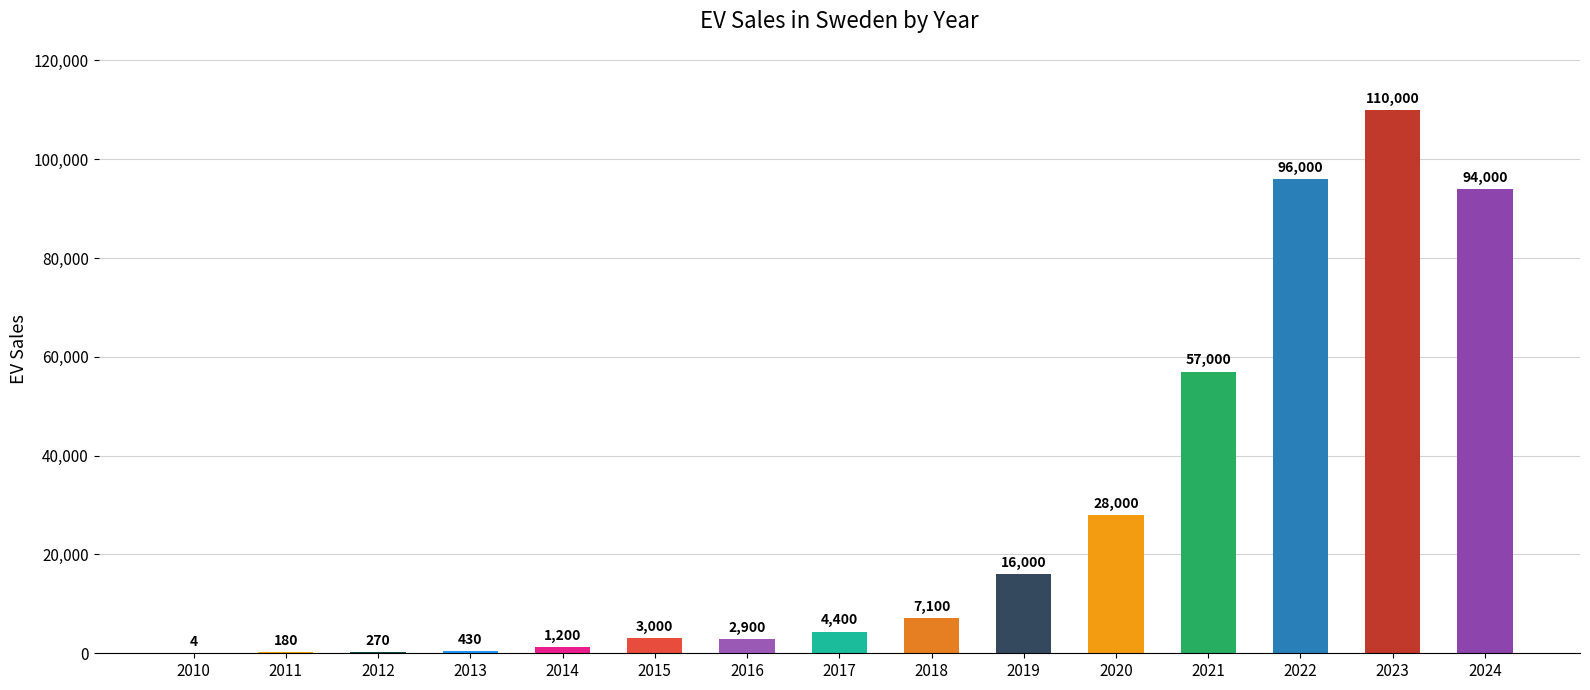

At which category does the chart reach its peak across all series?

2023